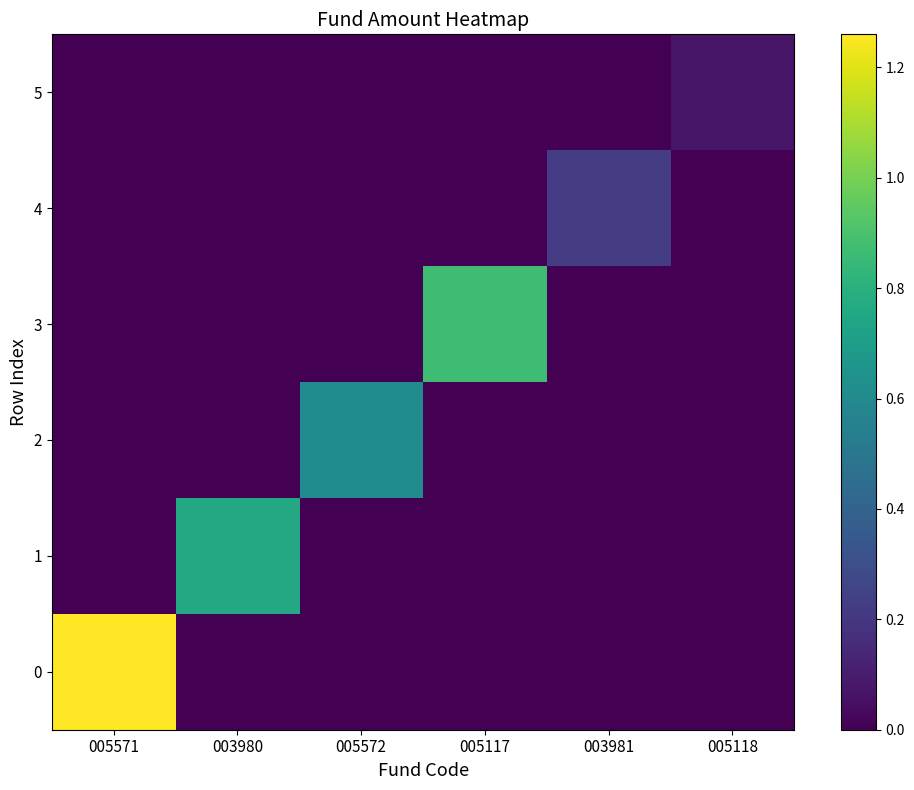

At 003981, list the series in order from largest to smallest.

4, 0, 1, 2, 3, 5